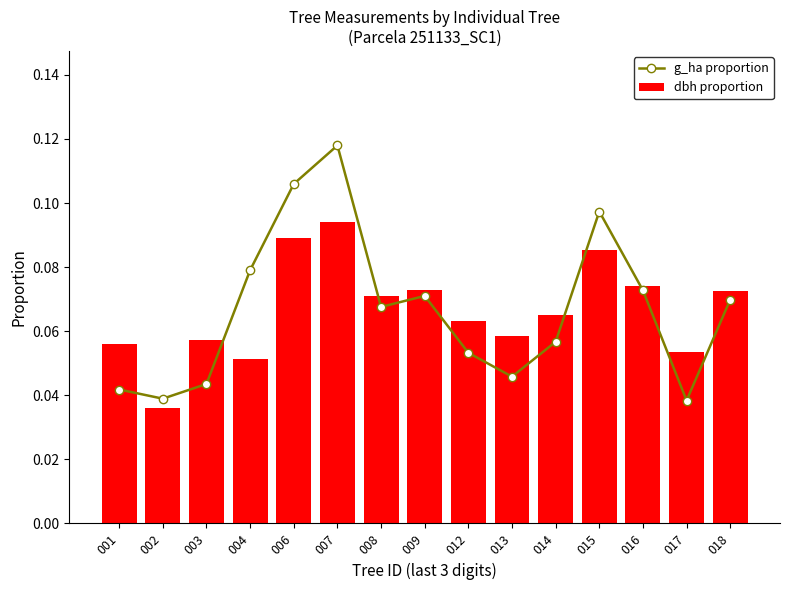

The value of dbh proportion at 006 is 0.1. True or false?

True